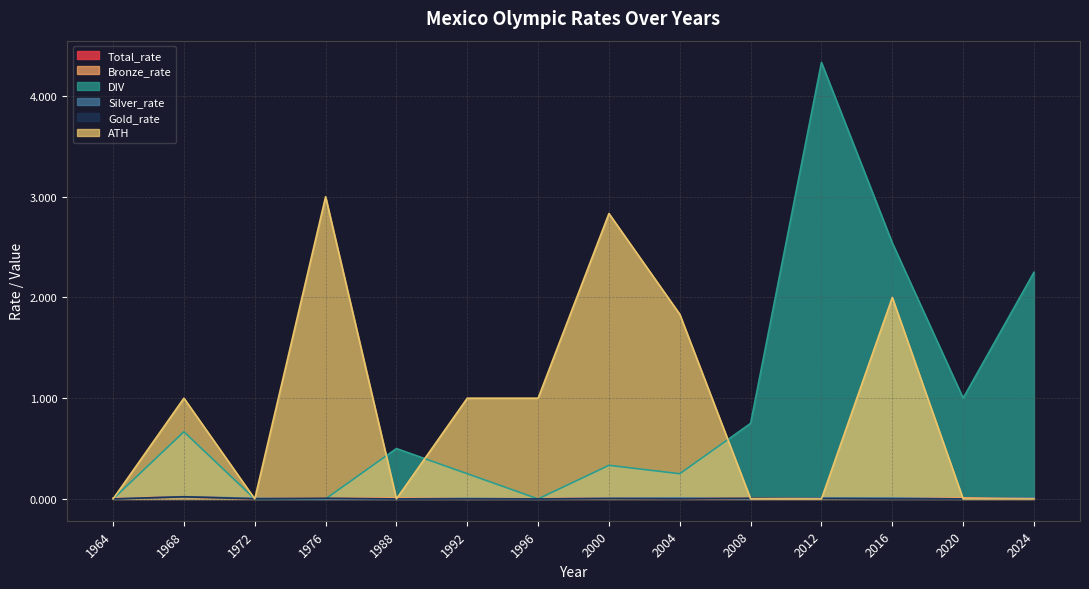

Which series has the widest spread of values?

DIV